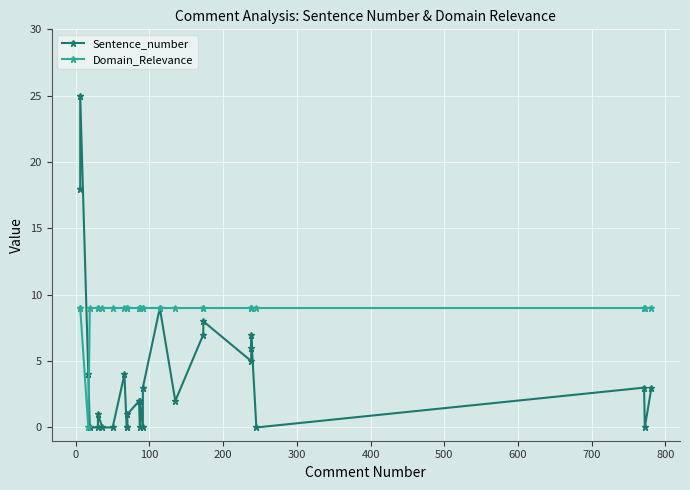

True or false: Sentence_number and Domain_Relevance intersect in this chart.

True